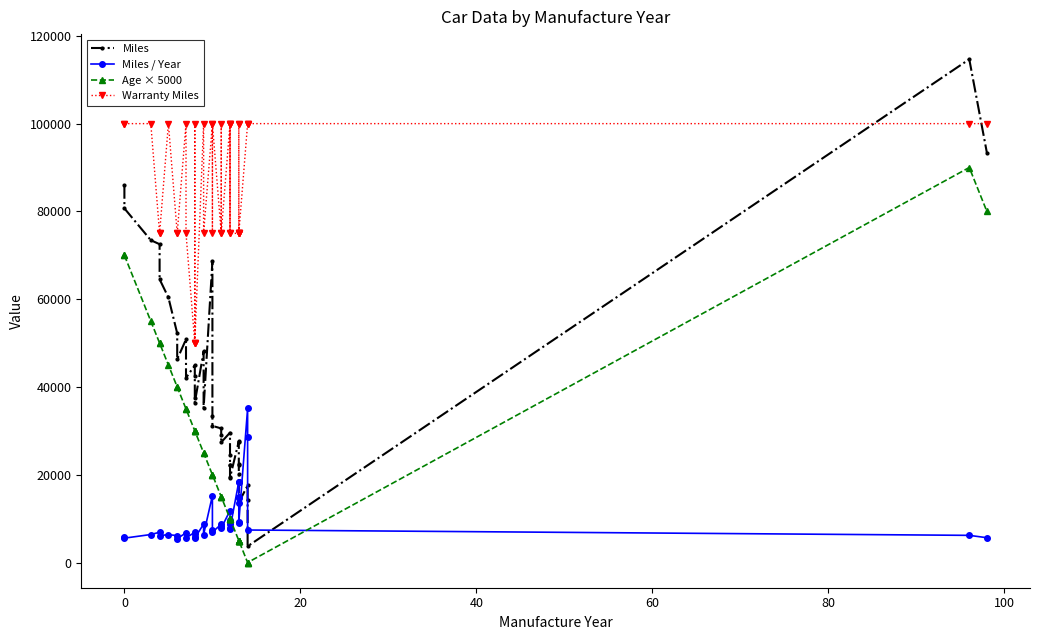

Which series has the widest spread of values?

Miles